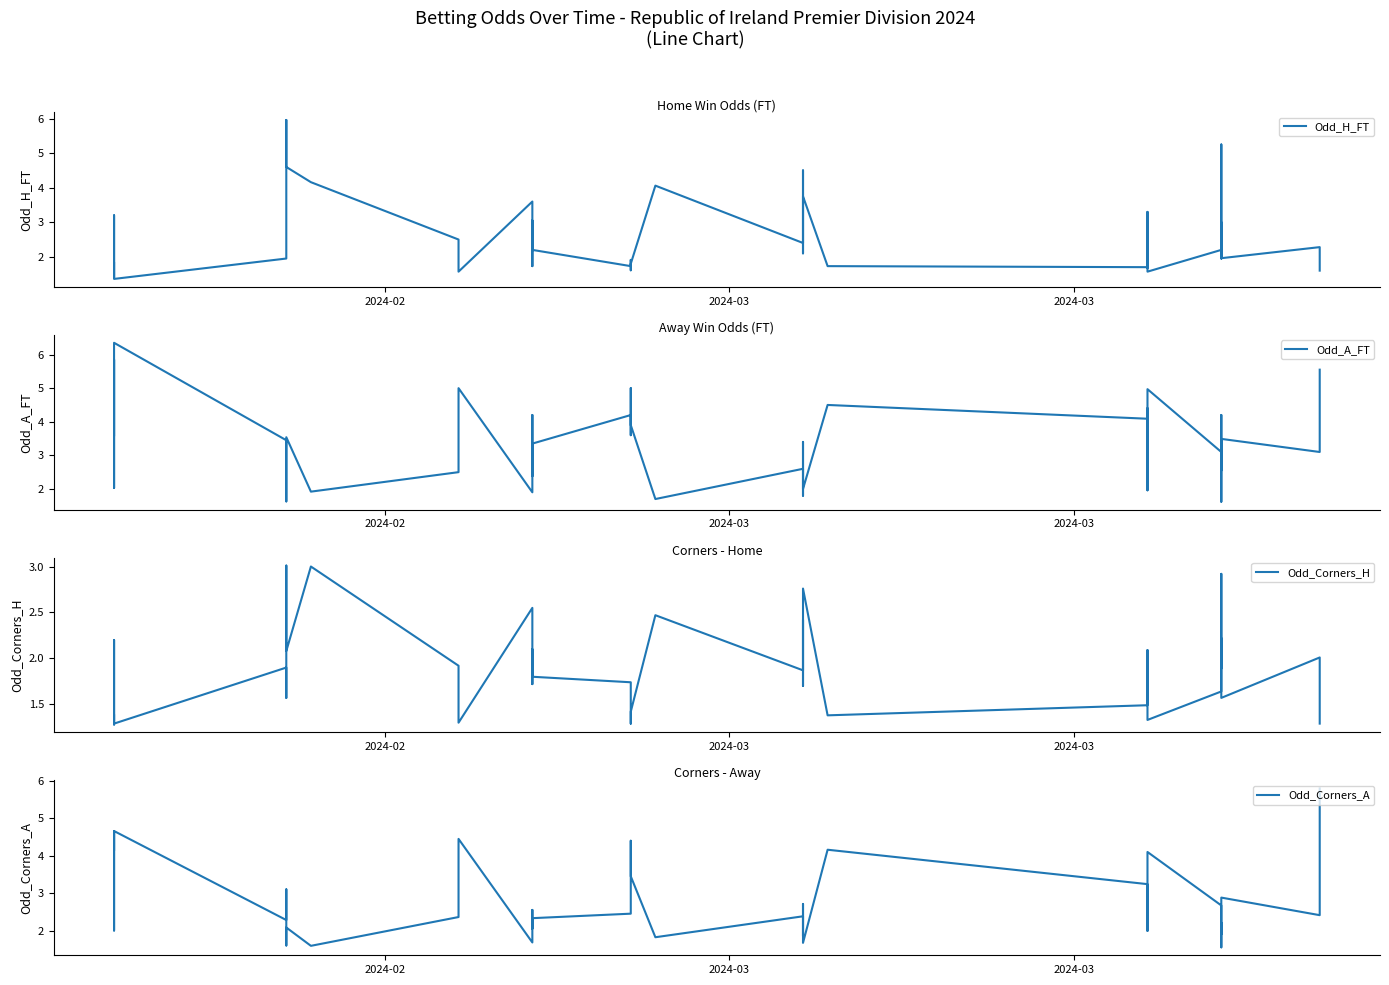

What is the difference between the maximum and second lowest values in the Odd_H_FT series?

4.6